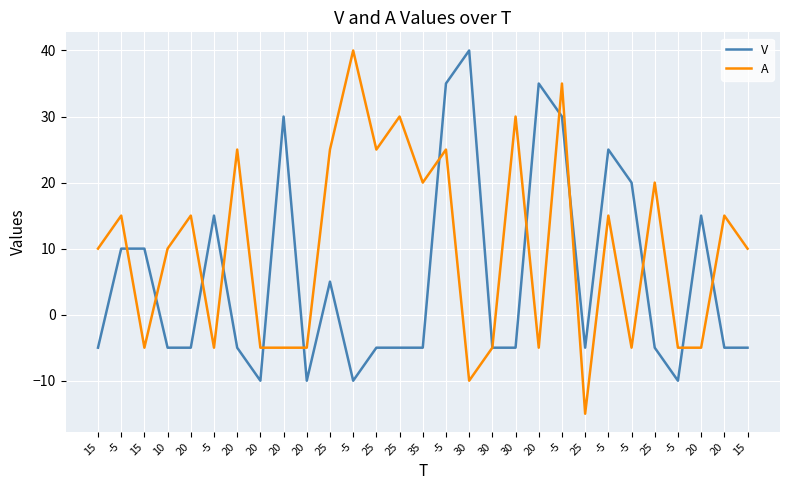

How many interior local peaks does the A series have?

11